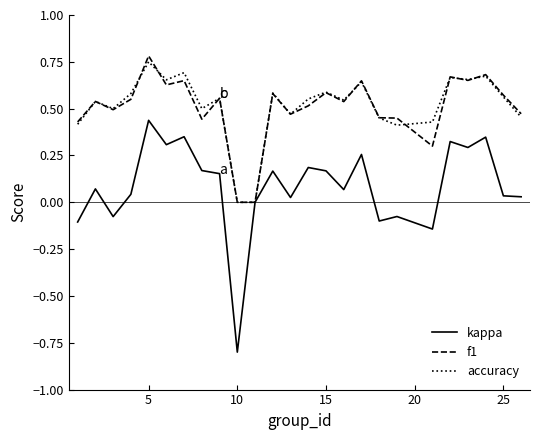

What is the smallest value displayed?

-0.8